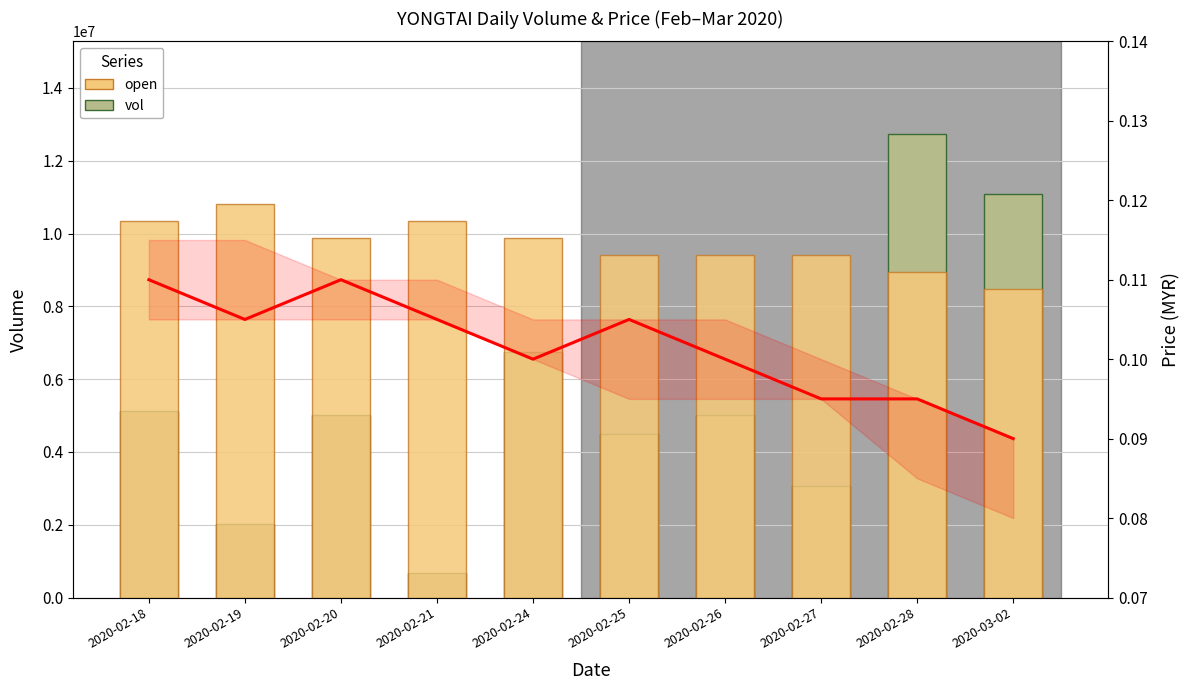

How many series are shown in this chart?

3